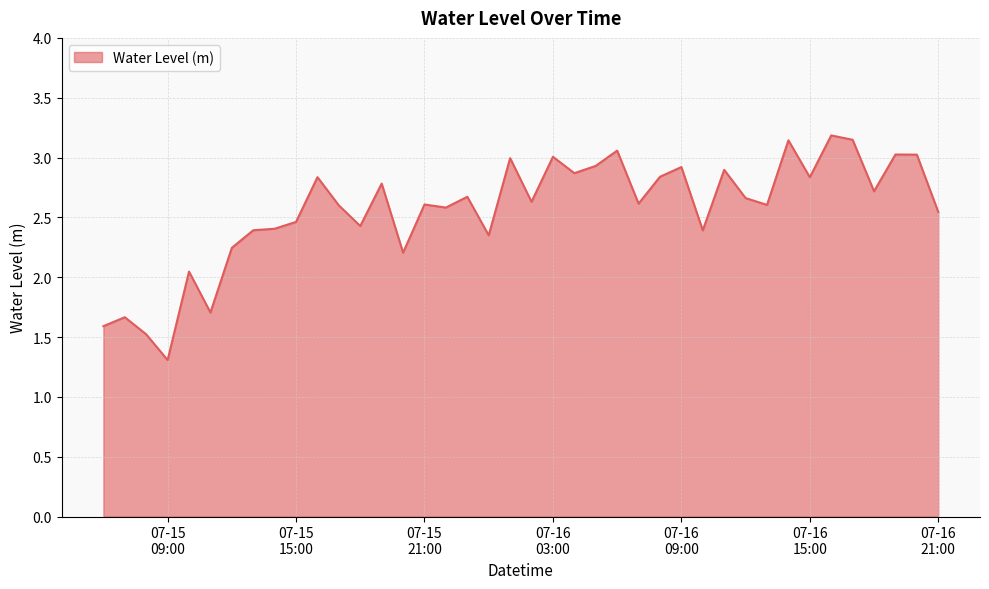

What is the greatest value displayed?

3.2